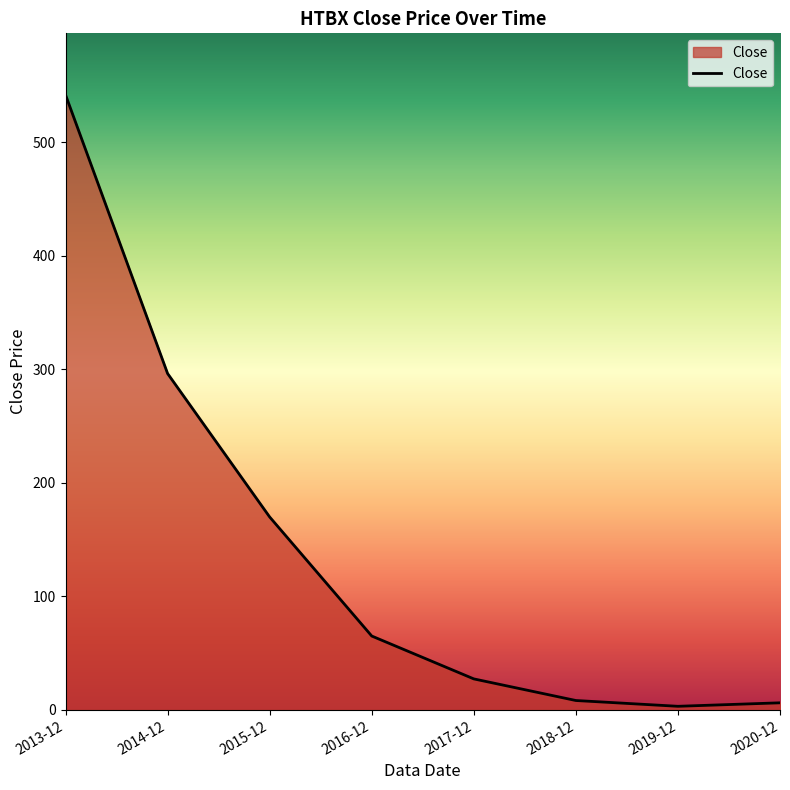

The value at 2018-12 is 8.3. True or false?

True